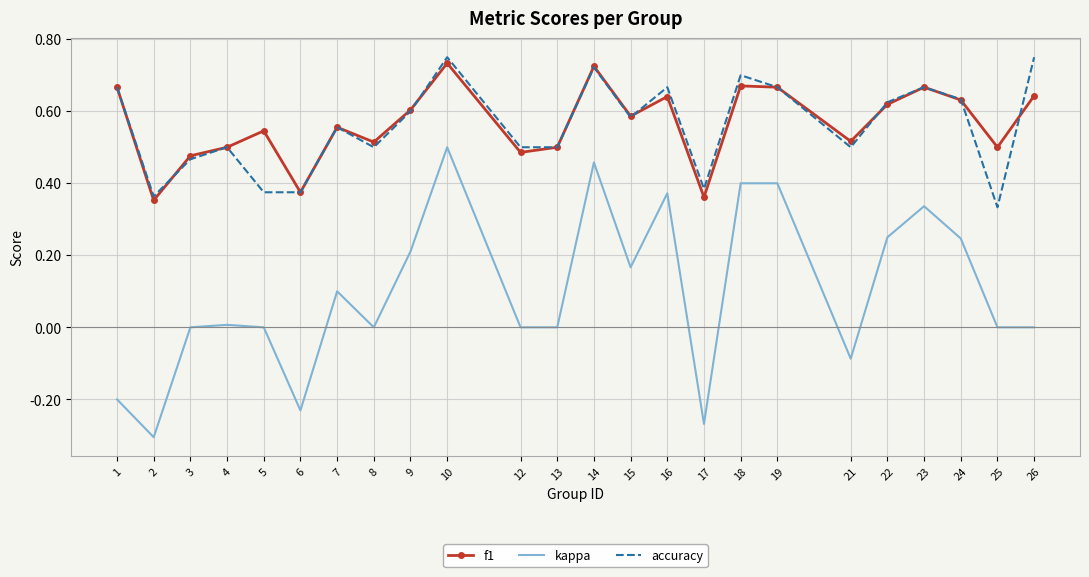

At which category is the sum across all series the highest?

10